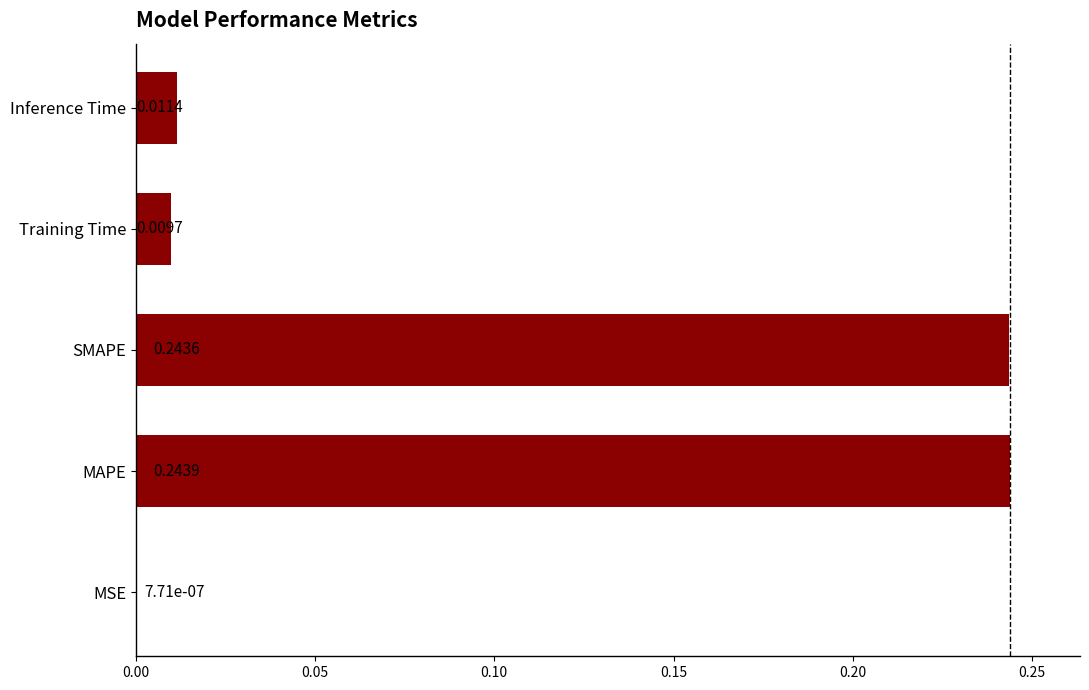

What is the sum of all values?

0.5